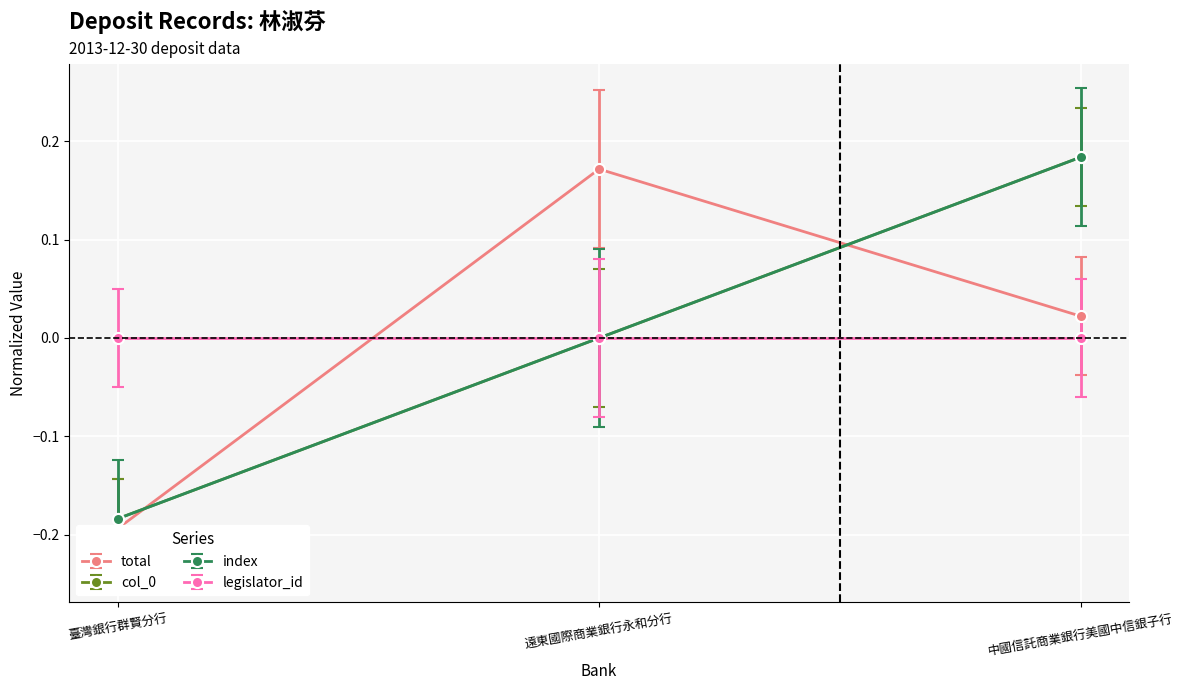

Reading left to right, what are all the values shown in this chart?

col_0: -0.2	0.0	0.2
total: -0.2	0.2	0.0
index: -0.2	0.0	0.2